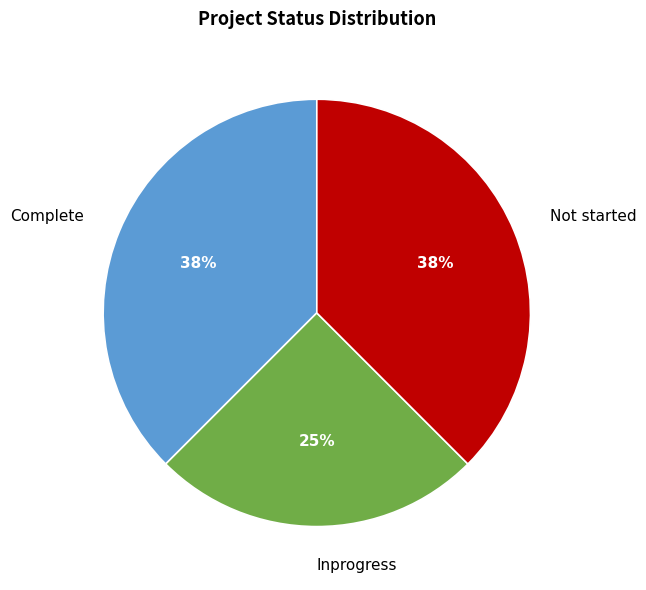

Is it true that Not started is 38% of the pie?

True